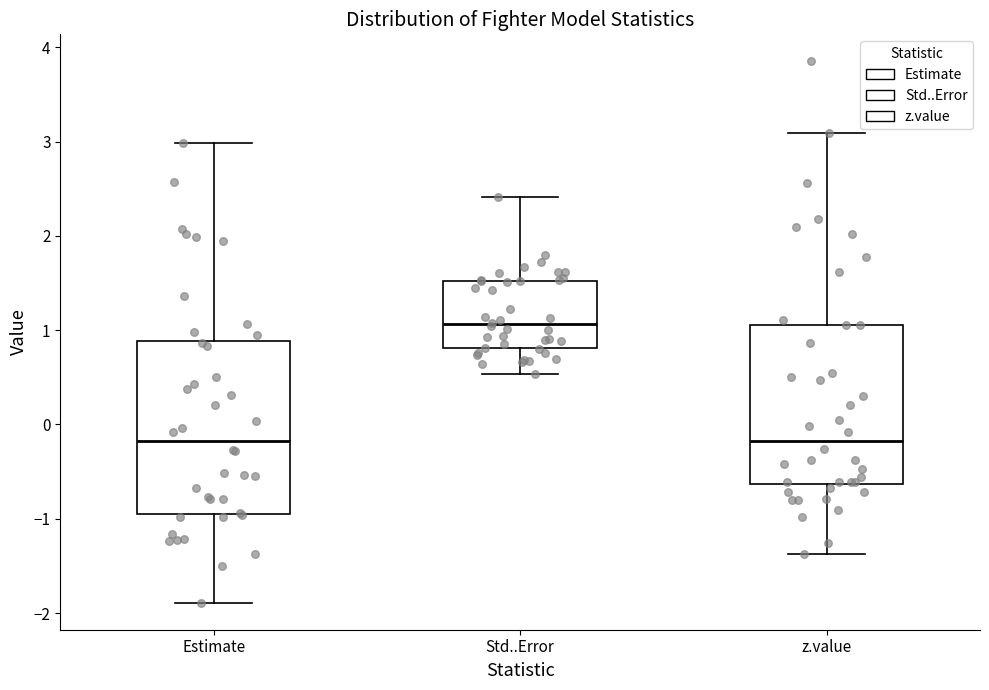

Reading left to right, read every box against the y-axis: the position of its median line, the range the box covers, and the ends of its whiskers. The values are not printed on the chart, so give them approximately, as read against the axis.

Estimate: median -0.2, box -0.9 to 0.9, whiskers -1.9 to 3.0
Std..Error: median 1.1, box 0.8 to 1.5, whiskers 0.5 to 2.4
z.value: median -0.2, box -0.6 to 1.1, whiskers -1.4 to 3.1